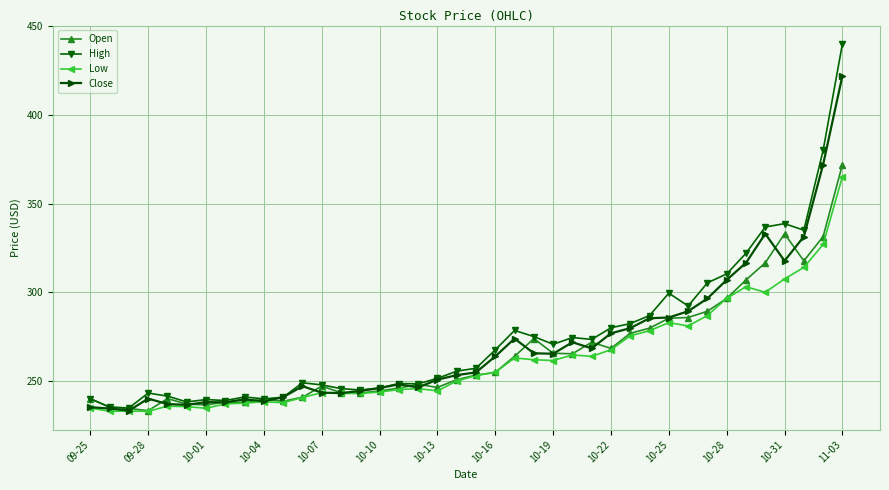

Which series has the widest spread of values?

High